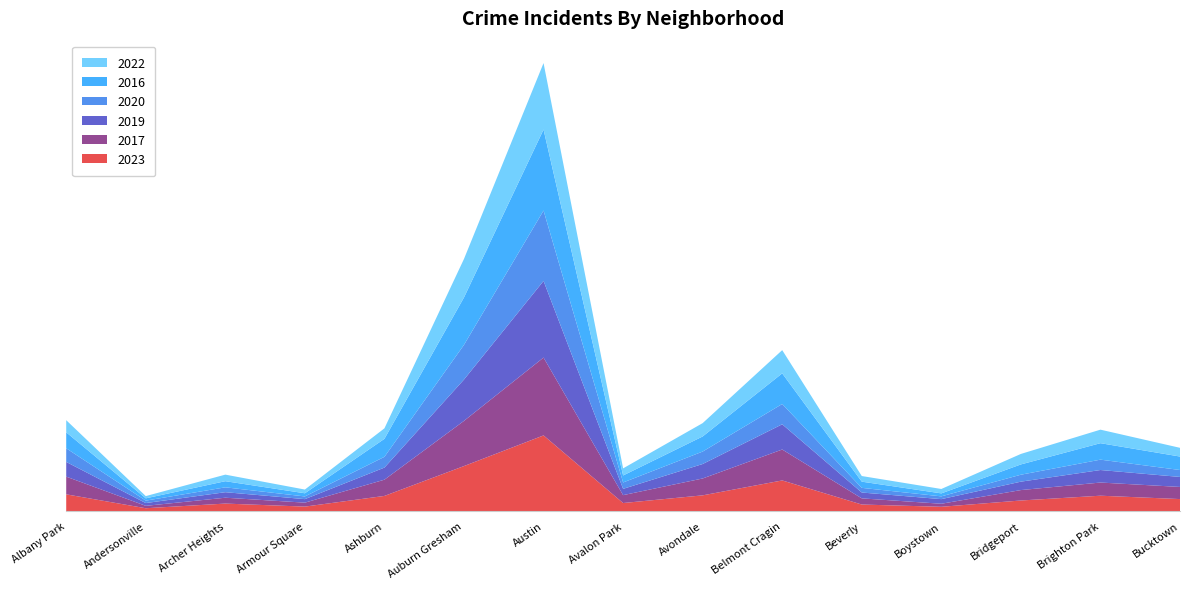

Reading right to left, what are all the values shown in this chart?

2023: 569	728	502	204	311	1450	745	382	3577	2129	718	213	356	136	793
2017: 573	622	492	144	291	1461	797	373	3678	2135	767	187	277	113	836
2019: 473	592	398	218	277	1192	684	297	3622	1954	572	166	261	132	696
2020: 327	490	328	131	220	959	588	301	3326	1639	508	127	230	114	644
2016: 637	778	487	141	293	1448	714	332	3827	2240	851	150	290	109	755
2022: 412	639	495	208	266	1097	630	335	3142	1821	496	176	310	106	573